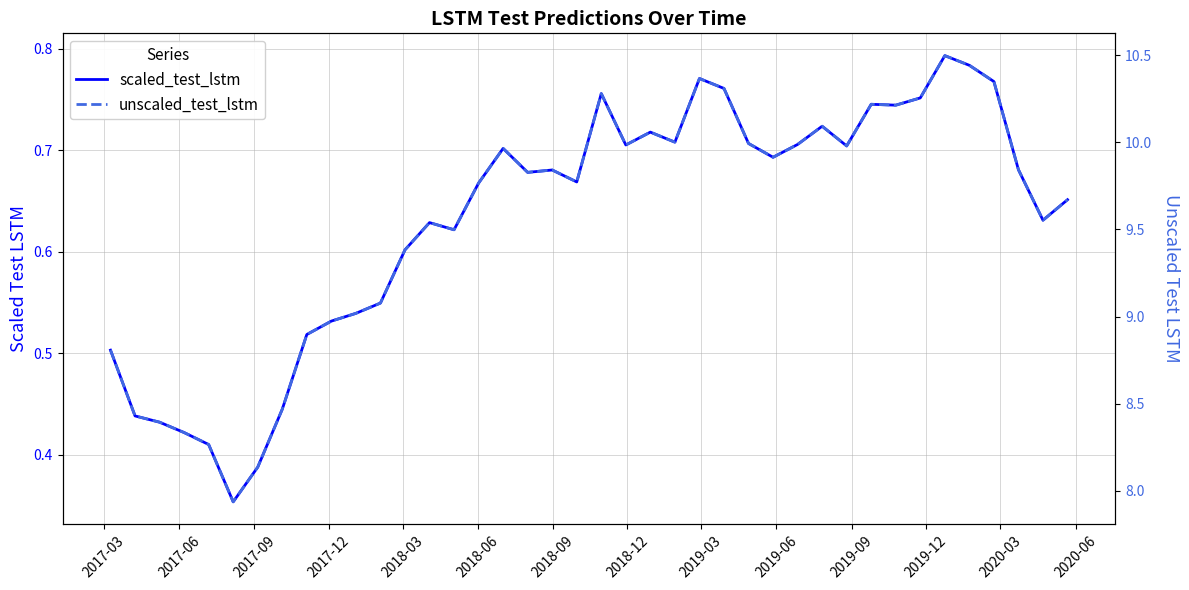

What are all the series names shown in the legend?

scaled_test_lstm, unscaled_test_lstm